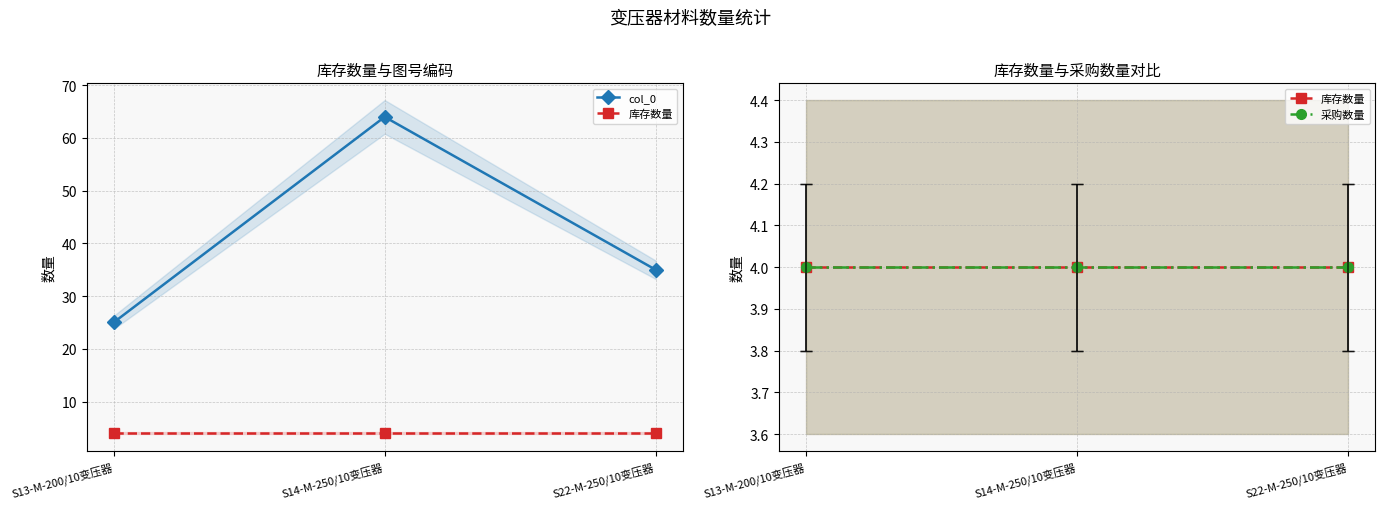

Reading left to right, transcribe all the data shown in this chart.

col_0: S13-M-200/10变压器=25	S14-M-250/10变压器=64	S22-M-250/10变压器=35
库存数量: S13-M-200/10变压器=4	S14-M-250/10变压器=4	S22-M-250/10变压器=4
采购数量: S13-M-200/10变压器=4	S14-M-250/10变压器=4	S22-M-250/10变压器=4